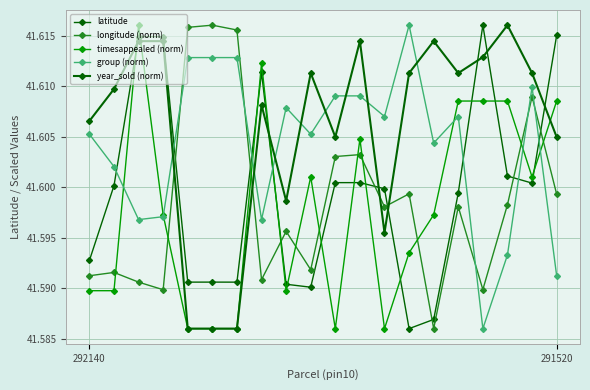

Does the chart have visible grid lines?

Yes